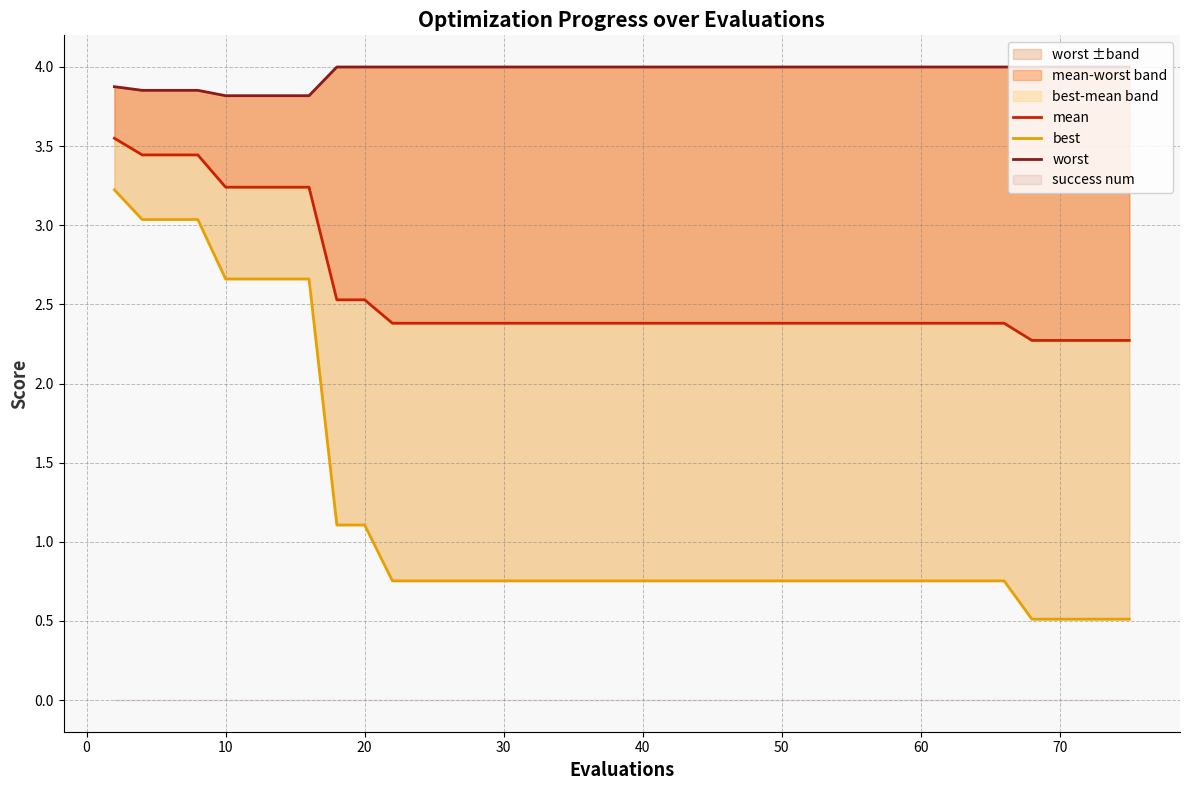

How many lines are shown in the chart?

3